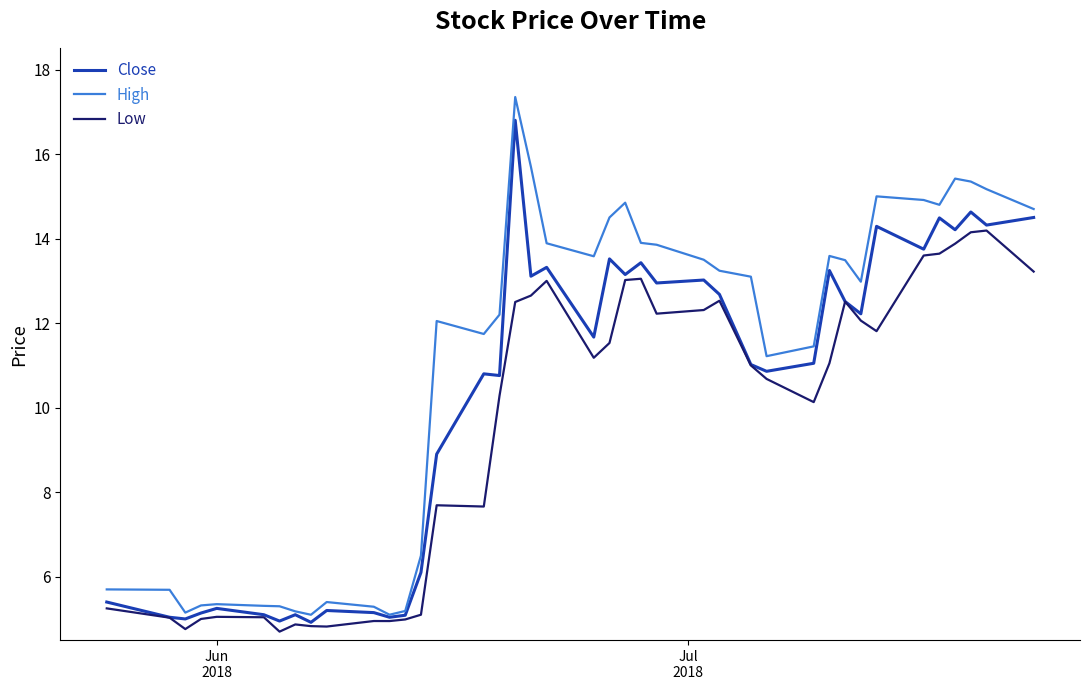

List the series in order of their overall mean, lowest first.

Low, Close, High